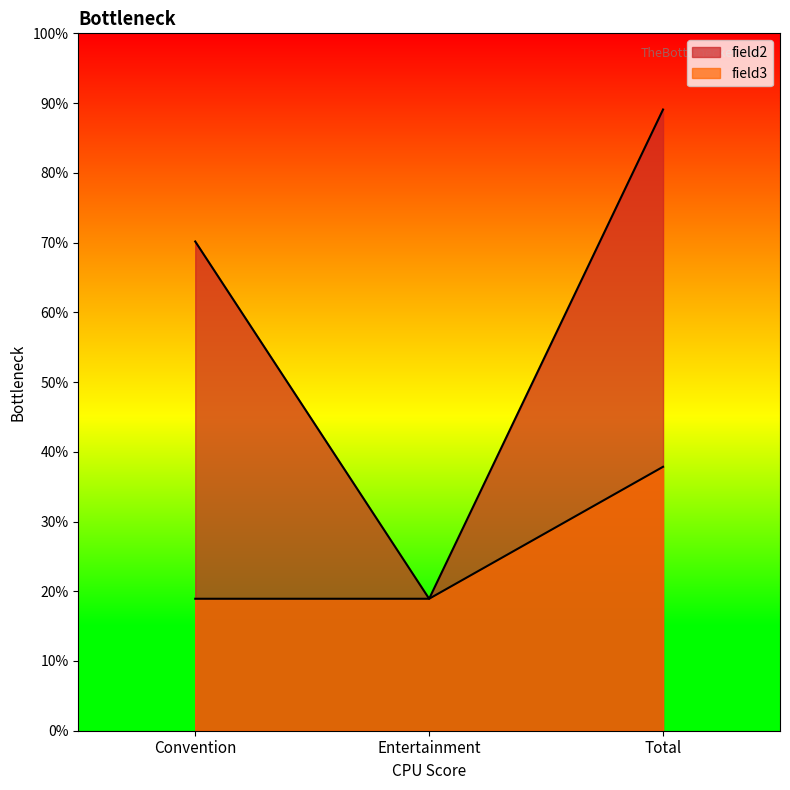

What are all the series names shown in the legend?

field2, field3